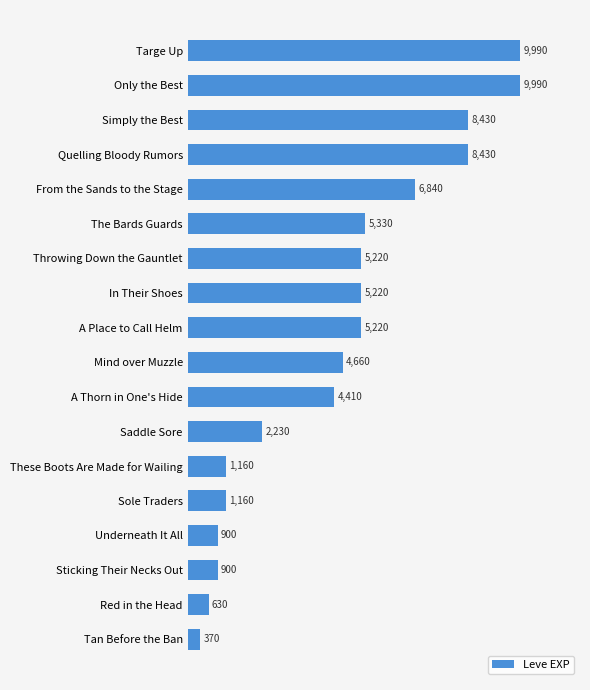

What is the average value?

4505